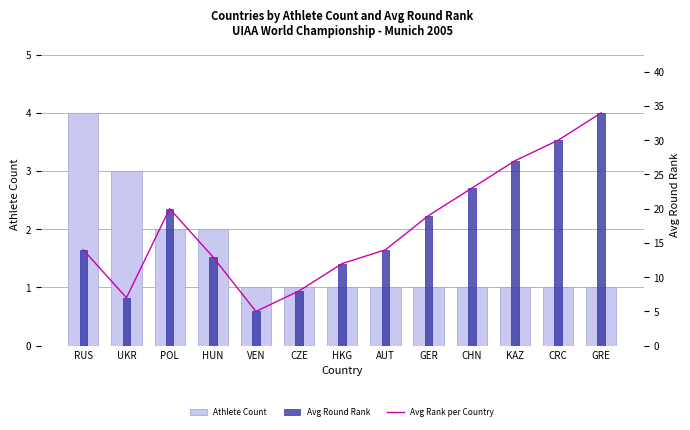

The value of Avg Round Rank at CZE is 8. True or false?

True